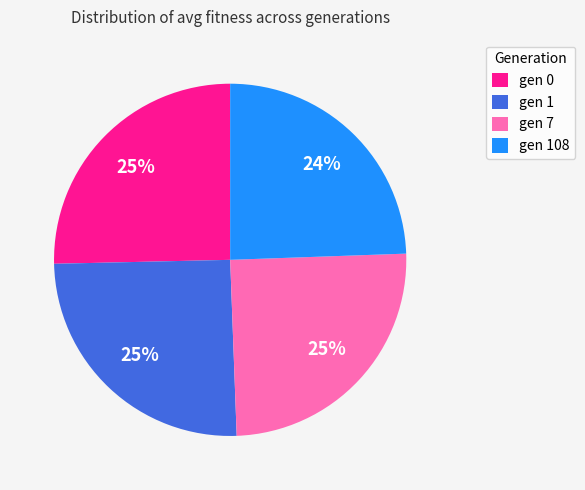

To the nearest percent, what portion does gen 0 represent?

25%